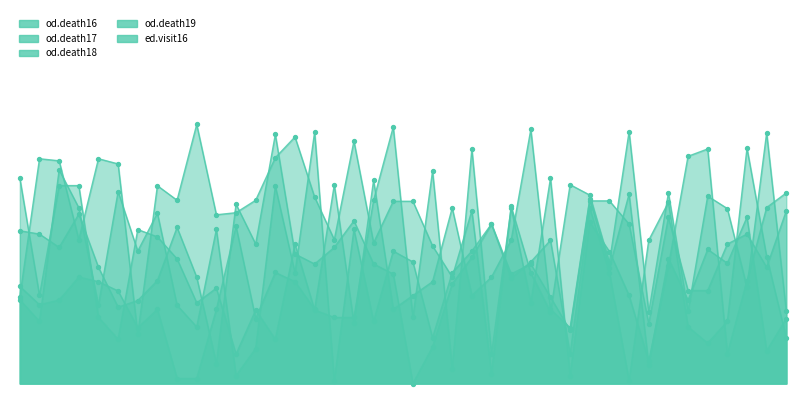

What is the total value across all series at 583665?

2.9